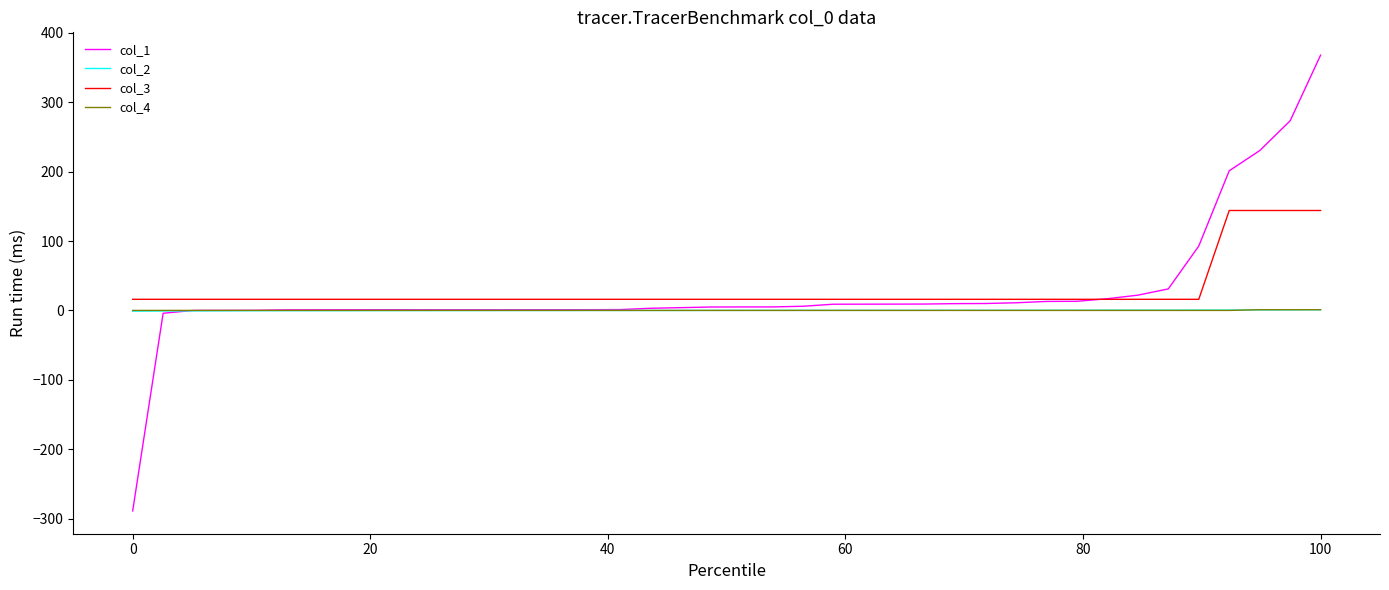

What are all the series names shown in the legend?

col_1, col_2, col_3, col_4